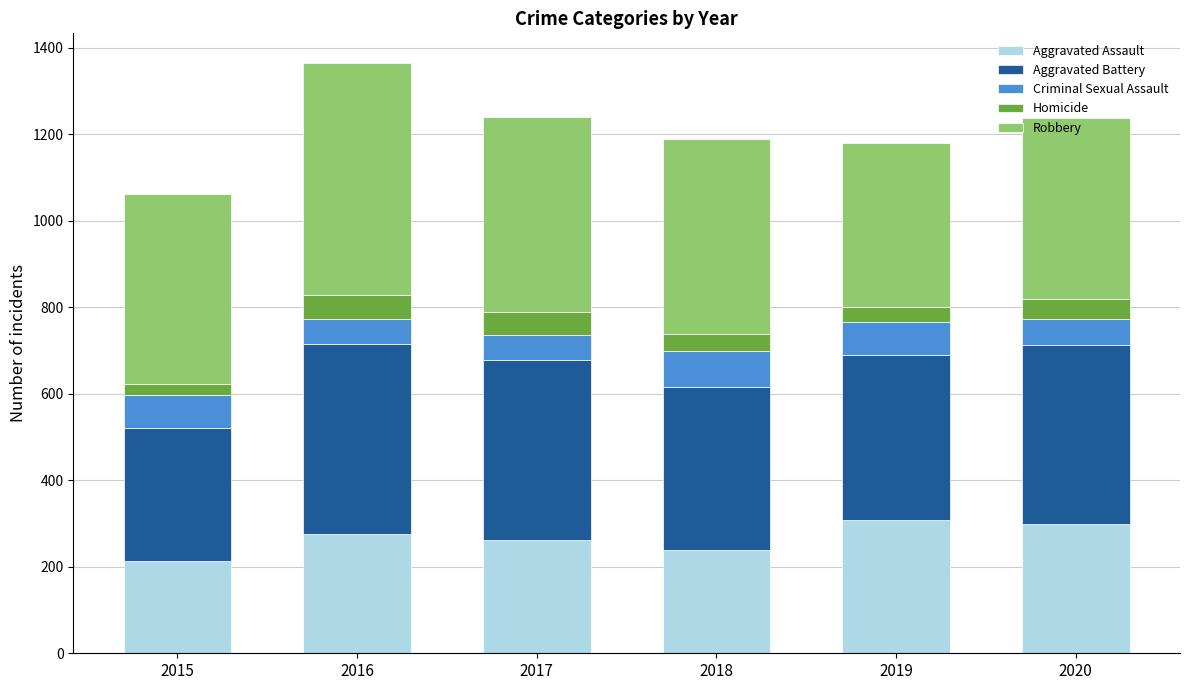

What is the difference between the maximum and second lowest values in the Aggravated Assault series?

70